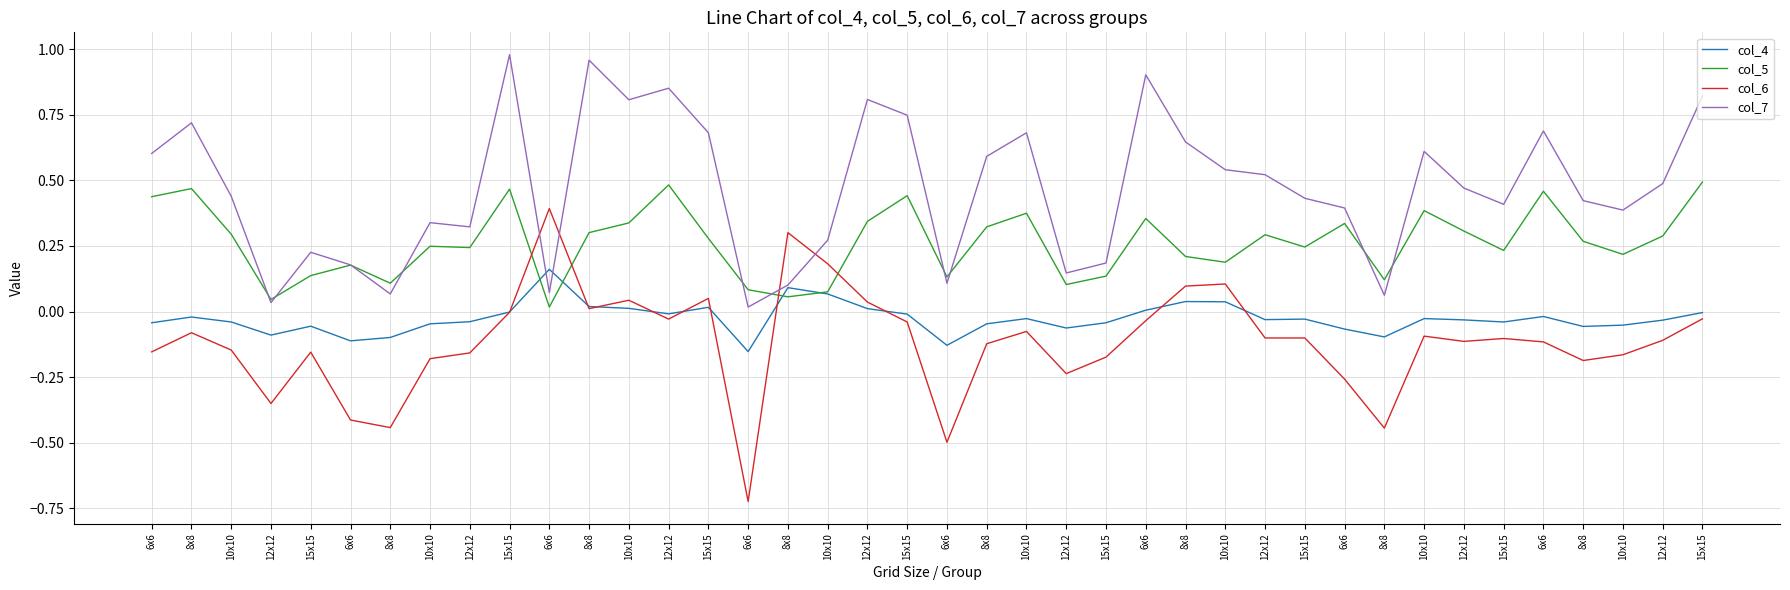

At which category does the chart reach its minimum across all series?

6x6